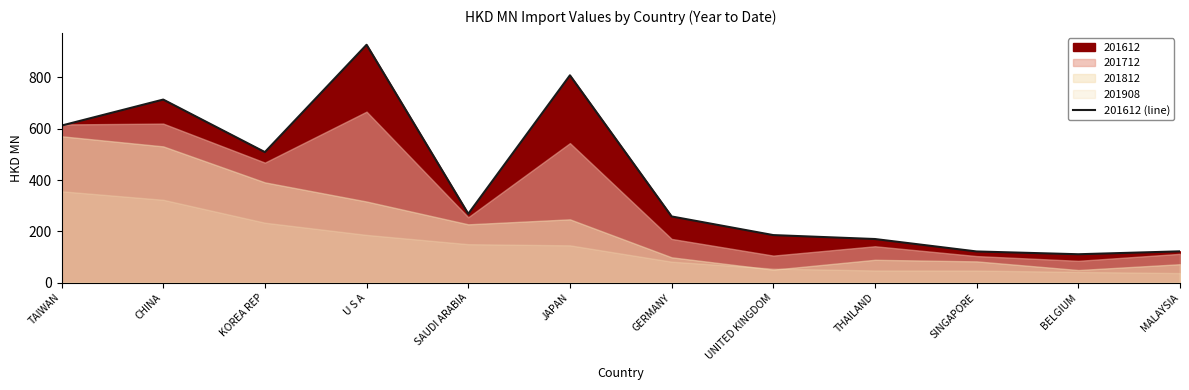

Is it true that 201612 (line) equals 228.1 at KOREA REP?

False